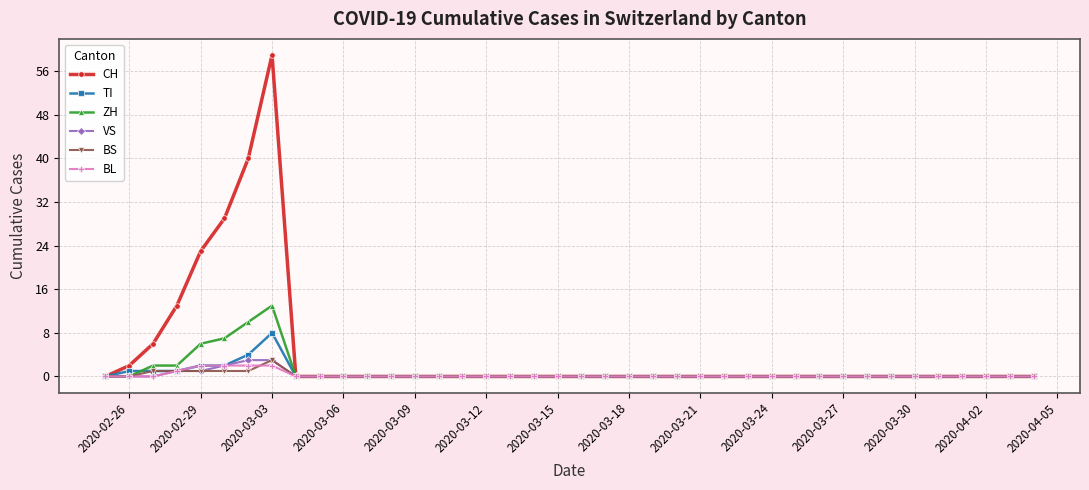

Which series has the largest total across all categories?

CH